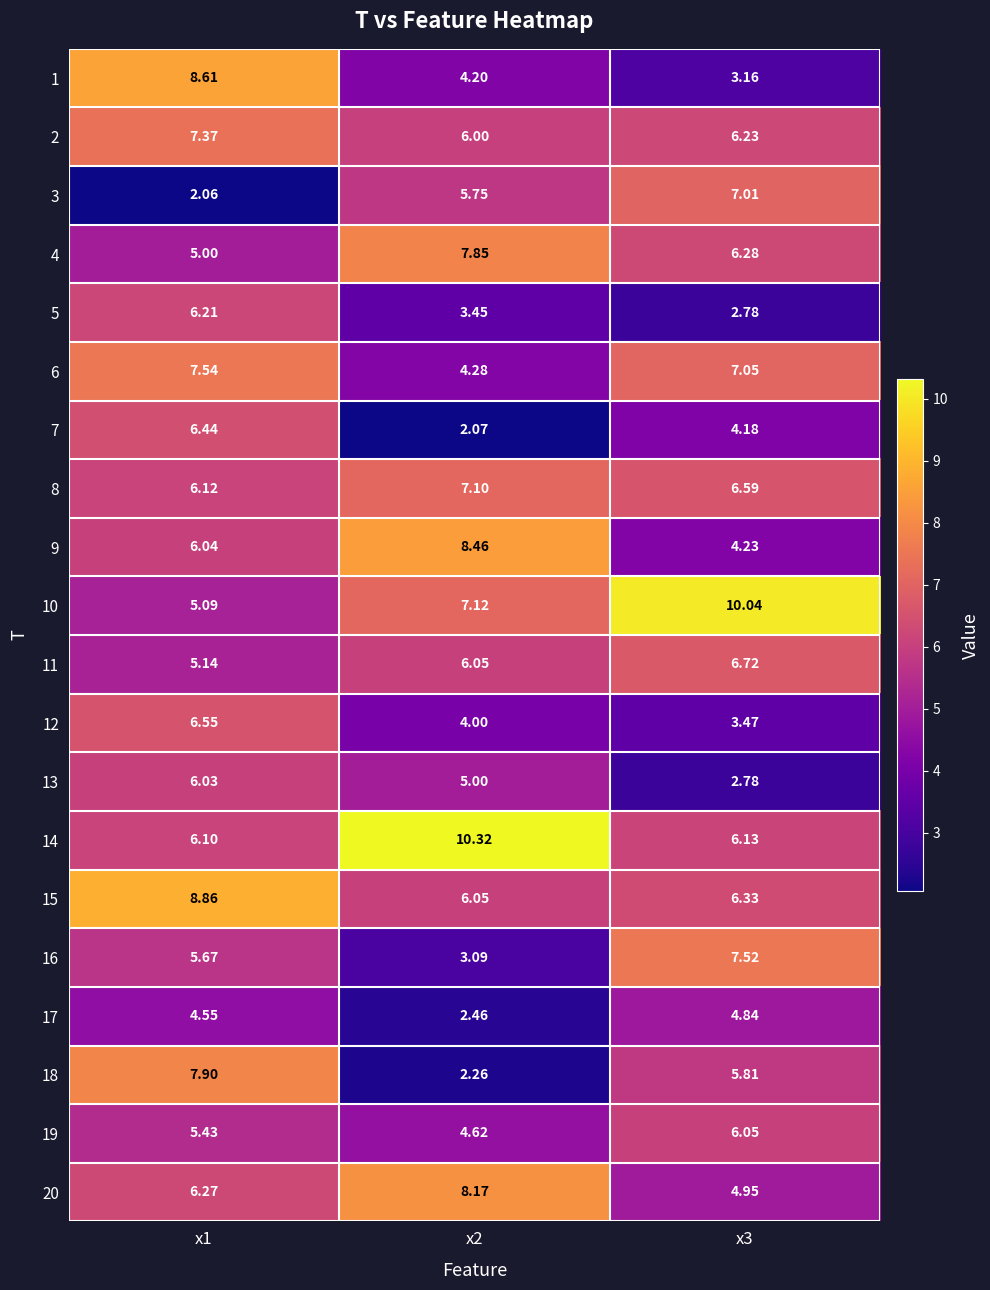

At x1, list the series in order from largest to smallest.

15, 1, 18, 6, 2, 12, 7, 20, 5, 8, 14, 9, 13, 16, 19, 11, 10, 4, 17, 3